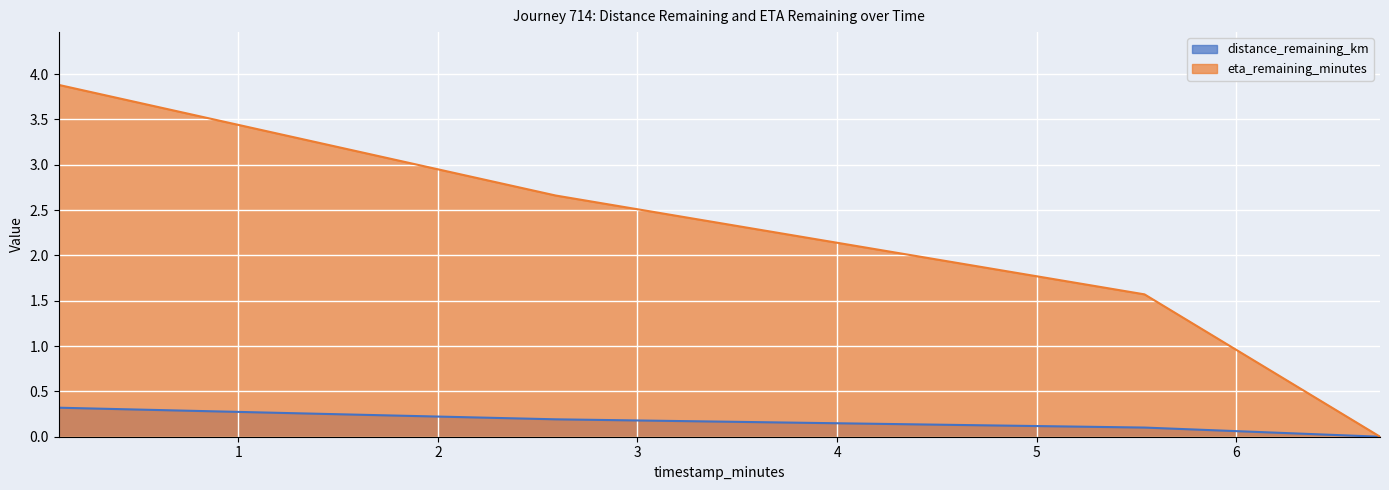

What is the difference between the eta_remaining_minutes values at 6.72 and 0.1?

3.9